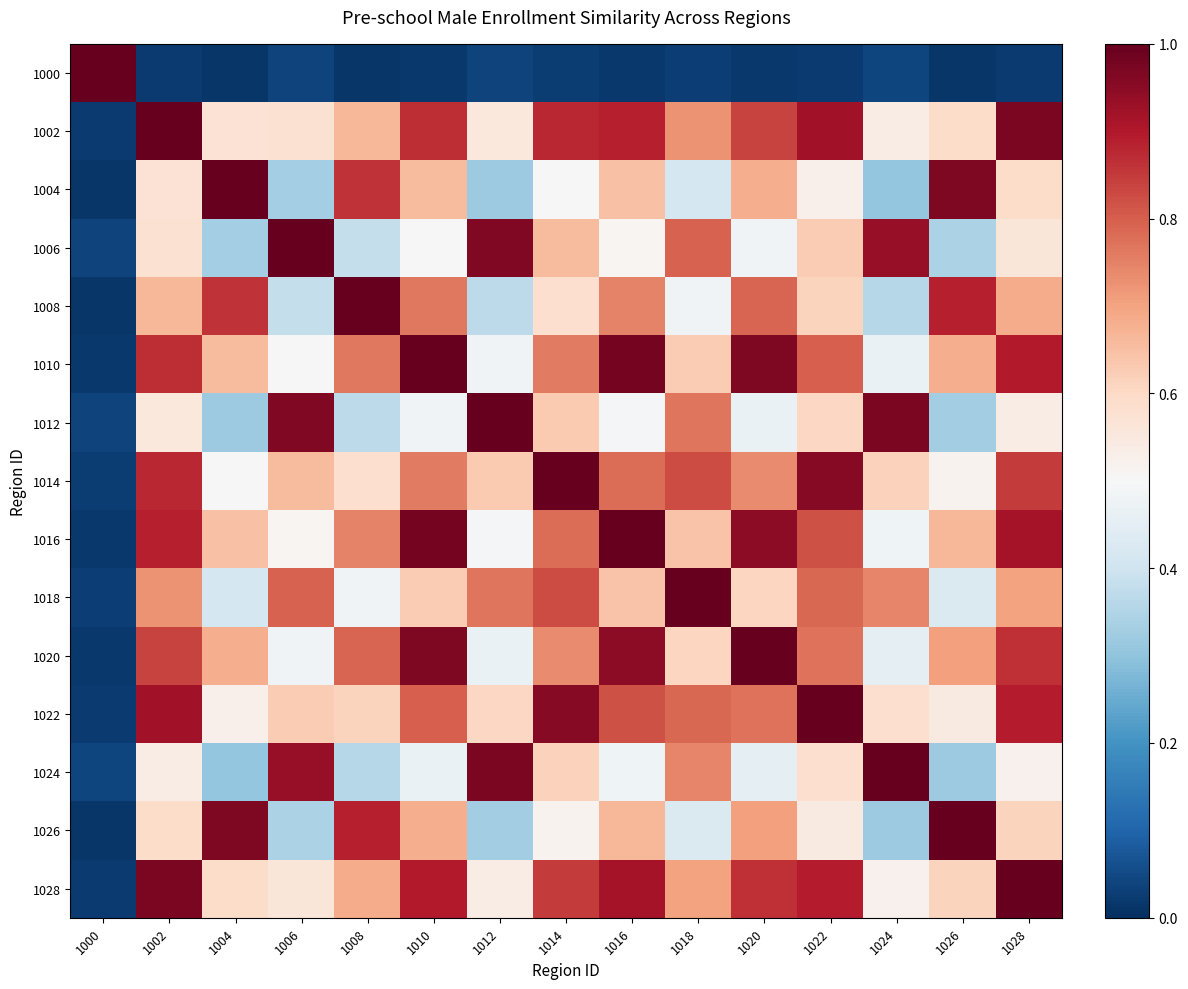

Which series has the largest range (max minus min)?

1000